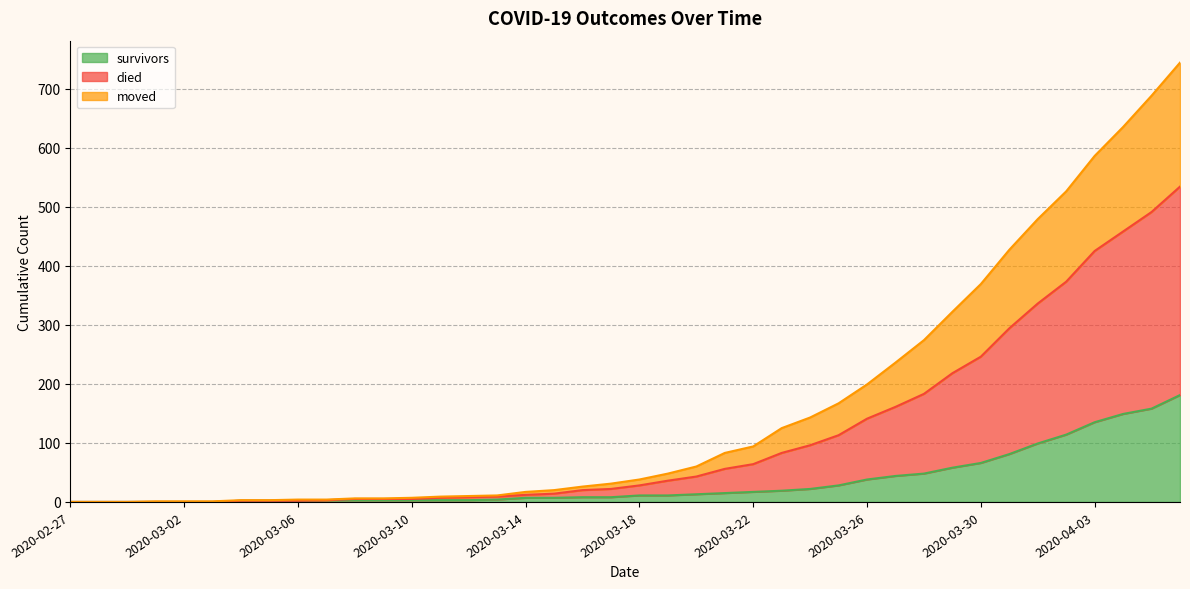

List the labels in order of moved value, smallest first.

2020-02-27, 2020-02-28, 2020-02-29, 2020-03-01, 2020-03-02, 2020-03-03, 2020-03-04, 2020-03-05, 2020-03-06, 2020-03-07, 2020-03-08, 2020-03-09, 2020-03-10, 2020-03-11, 2020-03-12, 2020-03-13, 2020-03-14, 2020-03-15, 2020-03-16, 2020-03-17, 2020-03-18, 2020-03-19, 2020-03-20, 2020-03-21, 2020-03-22, 2020-03-23, 2020-03-24, 2020-03-25, 2020-03-26, 2020-03-27, 2020-03-28, 2020-03-29, 2020-03-30, 2020-03-31, 2020-04-01, 2020-04-02, 2020-04-03, 2020-04-04, 2020-04-05, 2020-04-06